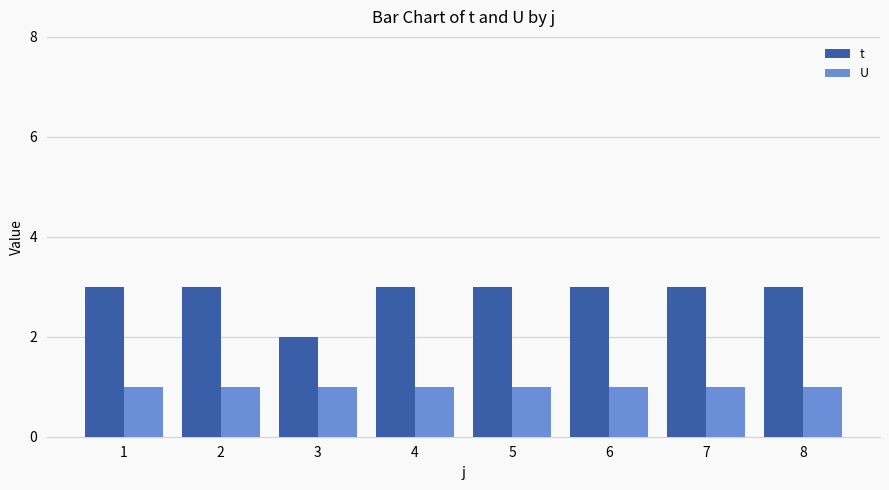

The t series shows 3 at 1. True or false?

True